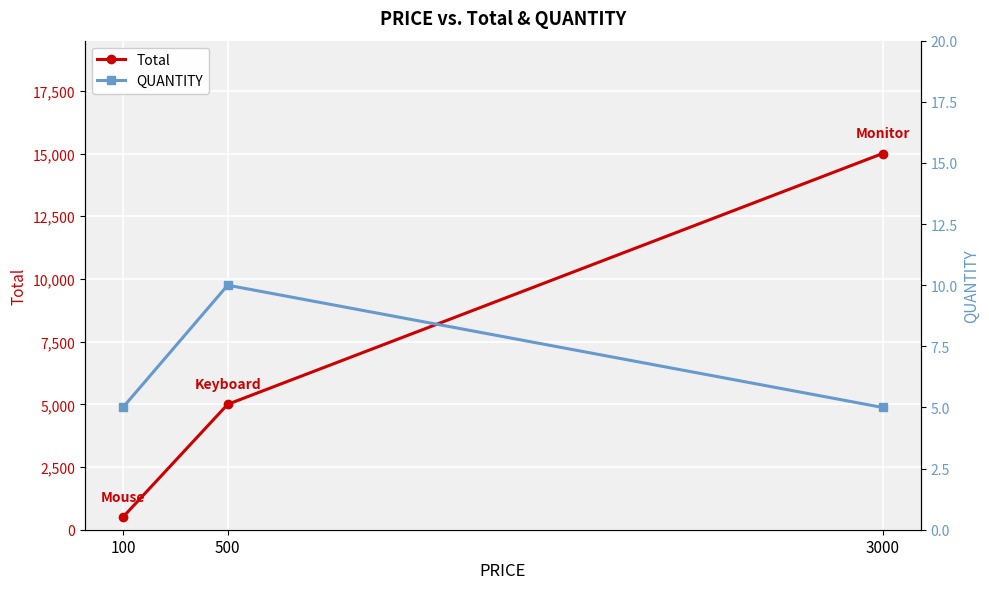

Which category has the highest value across all series?

3000